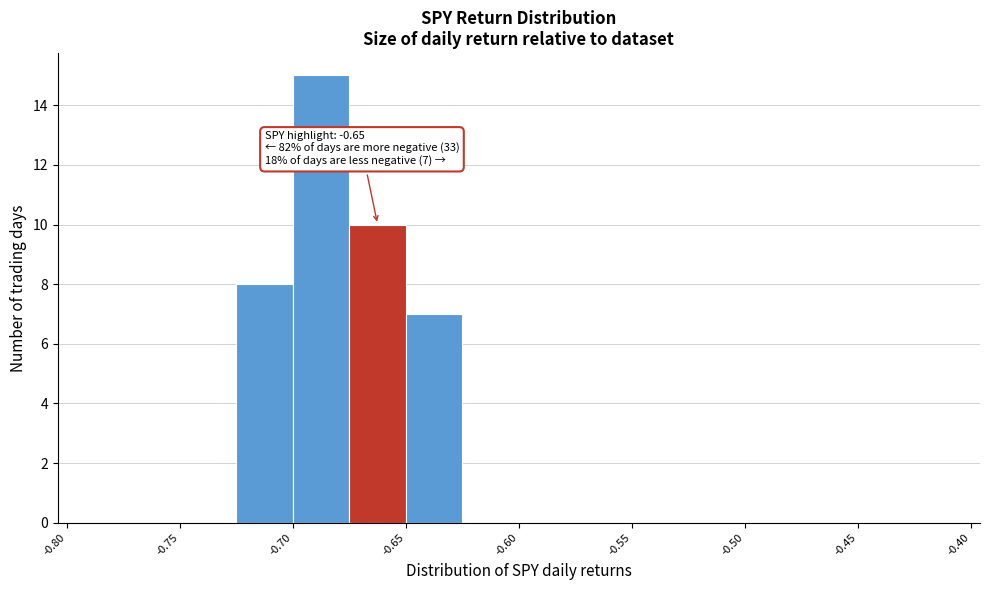

Over which range of the x-axis is the bar tallest?

-0.700 to -0.675